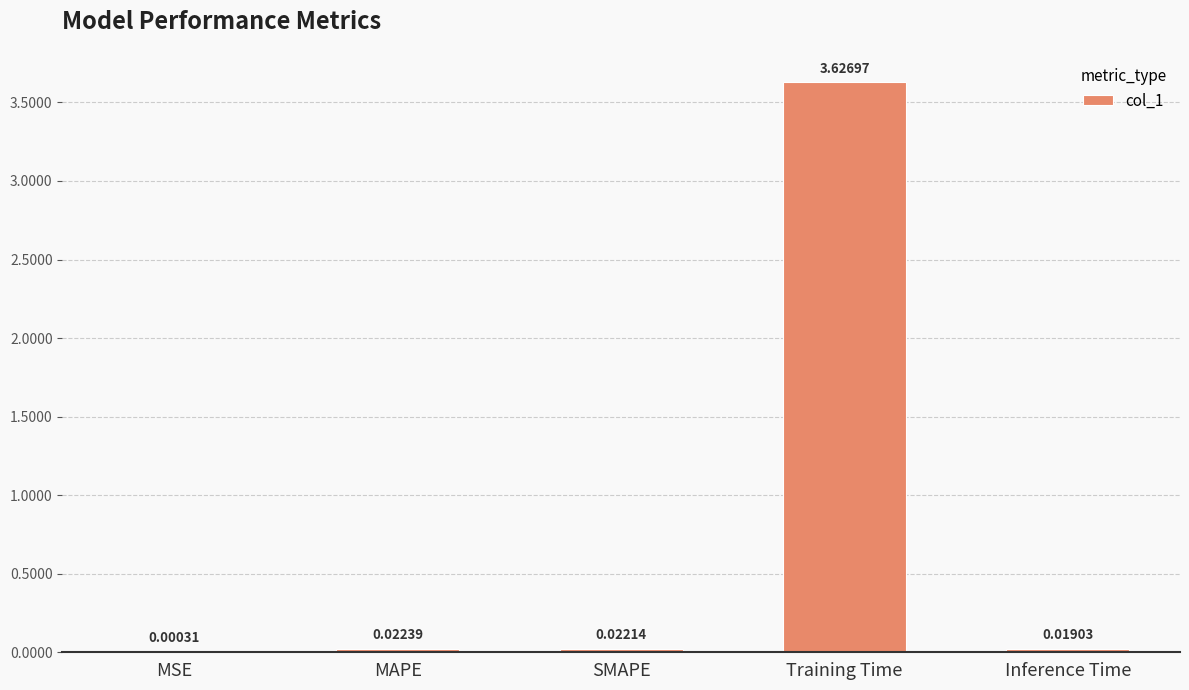

Which has a higher value, Training Time or Inference Time?

Training Time